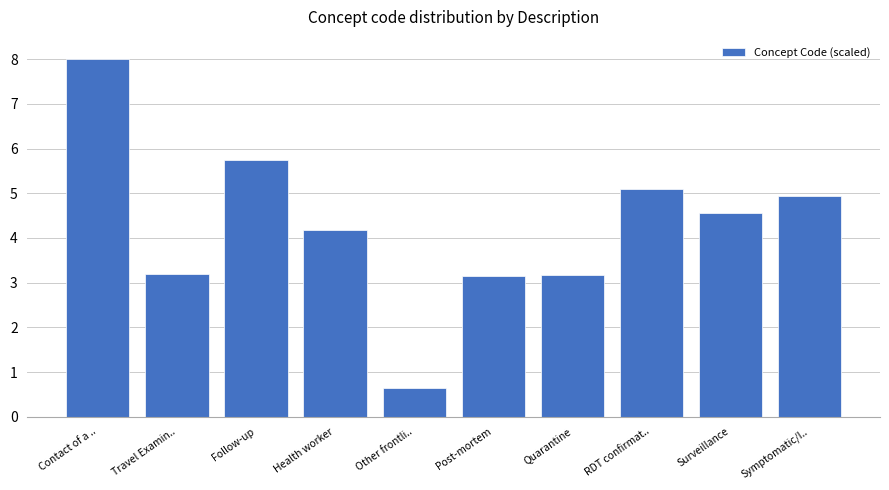

Approximately how many times larger is the value at Symptomatic/I.. compared to RDT confirmat..?

1.0